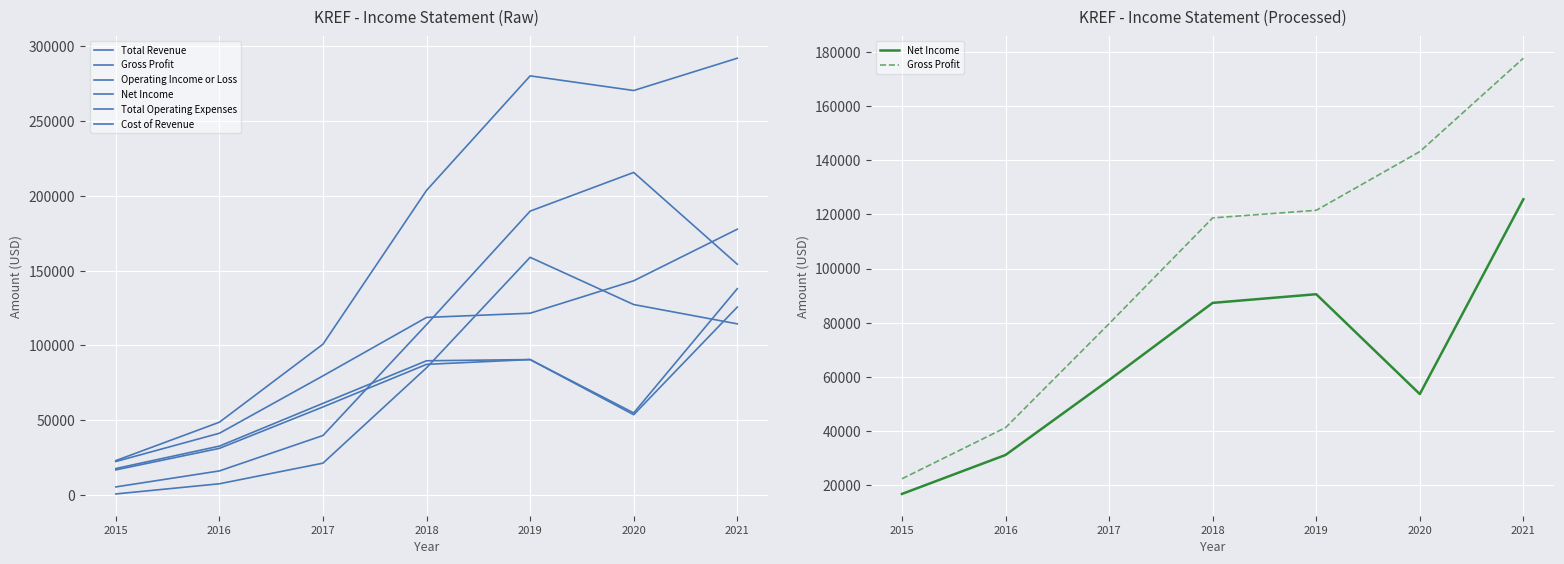

True or false: Operating Income or Loss and Total Revenue intersect in this chart.

False